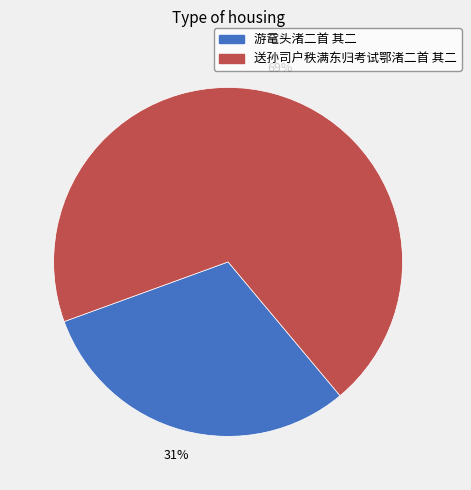

Rank the categories by value from lowest to highest.

游鼋头渚二首 其二, 送孙司户秩满东归考试鄂渚二首 其二